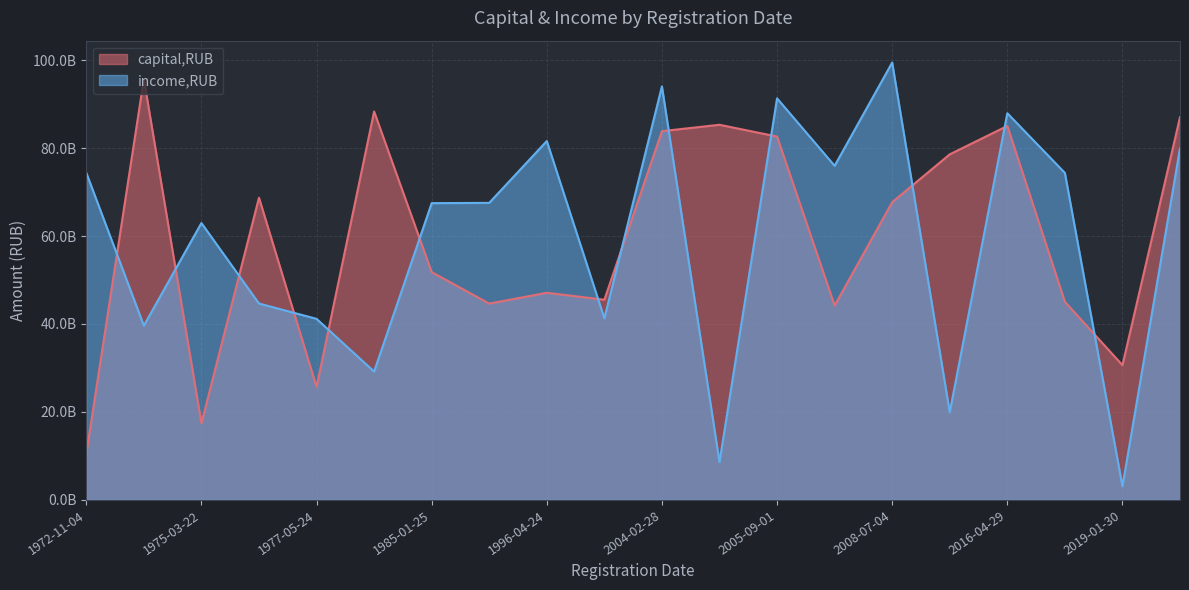

Reading left to right, list all the values displayed in this chart.

capital,RUB: 1986-03-20=44637351562	2011-09-28=78570288945	2019-01-30=30634104861	2004-08-10=85286893329	1982-05-29=88304638400	1977-05-24=25671621752	2002-01-25=45511380692	1972-11-04=10492172735	1977-04-30=68706620862	2005-09-01=82609912980	2016-04-29=85020237322	2004-02-28=83835286302	2008-07-04=67690003435	1973-06-04=95696794297	2005-12-25=44191885883	1996-04-24=47091728221	1985-01-25=51794781997	2019-04-16=87004459182	2018-12-27=45051521786	1975-03-22=17430533079
income,RUB: 1986-03-20=67534335517	2011-09-28=19932336080	2019-01-30=3103853229	2004-08-10=8607813826	1982-05-29=29181260019	1977-05-24=41169121826	2002-01-25=41284034127	1972-11-04=74379060451	1977-04-30=44650006527	2005-09-01=91295413566	2016-04-29=87909829898	2004-02-28=94019121516	2008-07-04=99435516274	1973-06-04=39632615231	2005-12-25=75960684235	1996-04-24=81590313249	1985-01-25=67471622379	2019-04-16=79911754970	2018-12-27=74349976030	1975-03-22=62948565566